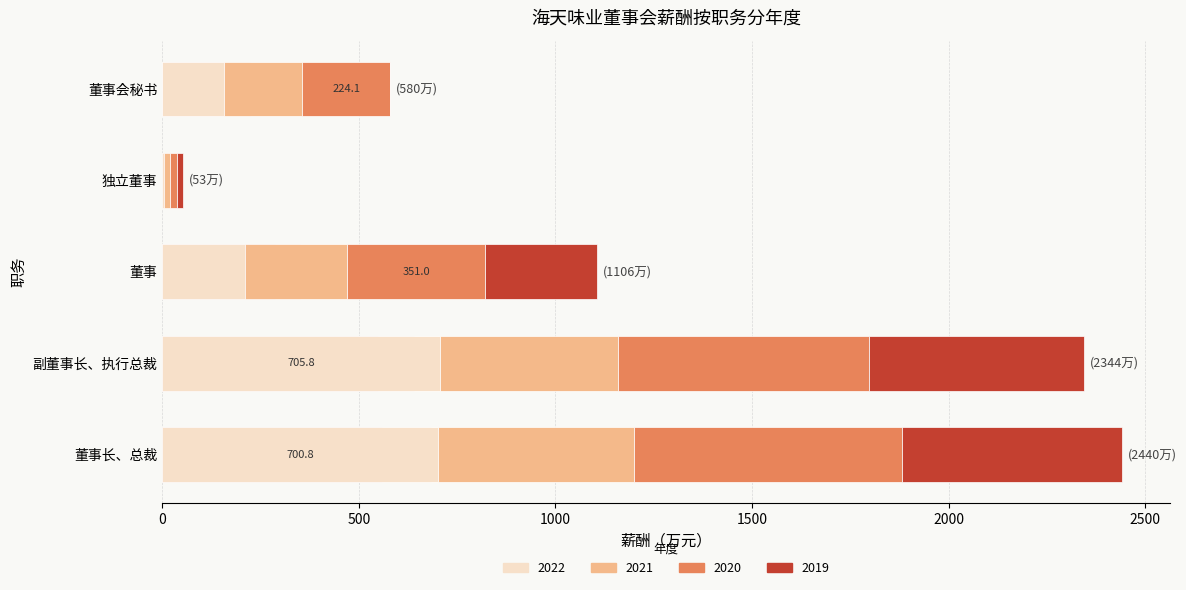

Is it true that 2022 equals 1.6 at 独立董事?

False